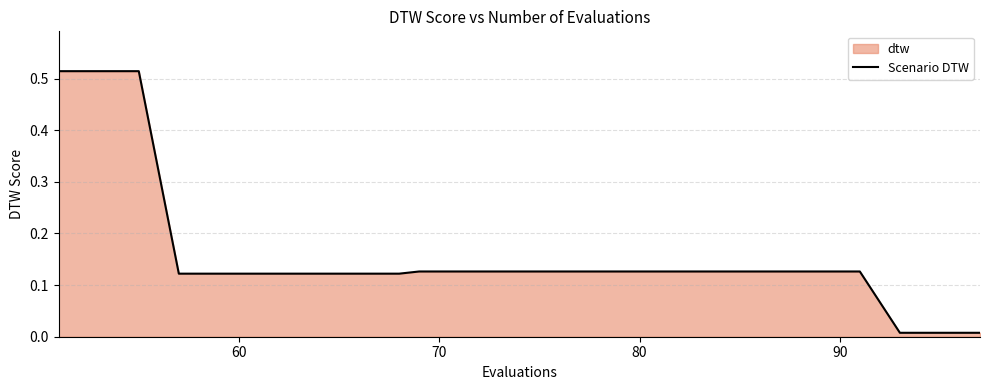

Does the chart have visible grid lines?

Yes